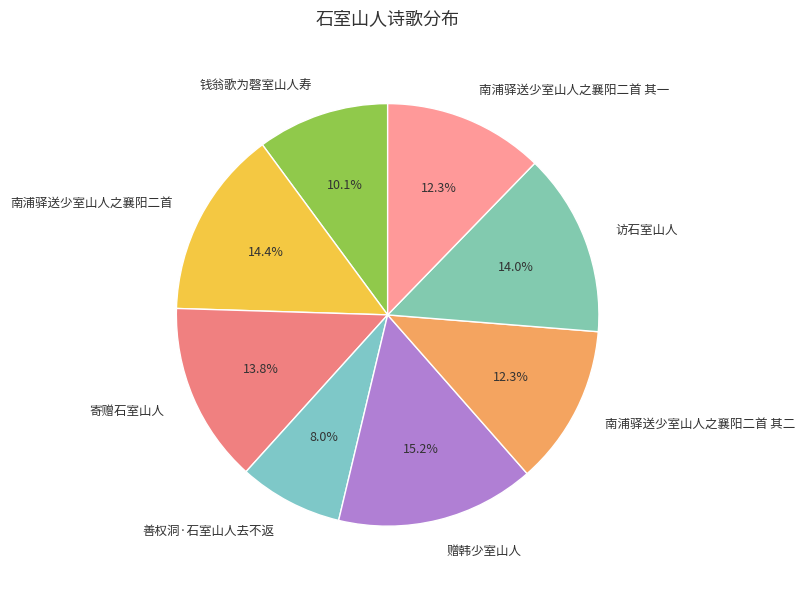

Is there a majority slice in this chart?

No